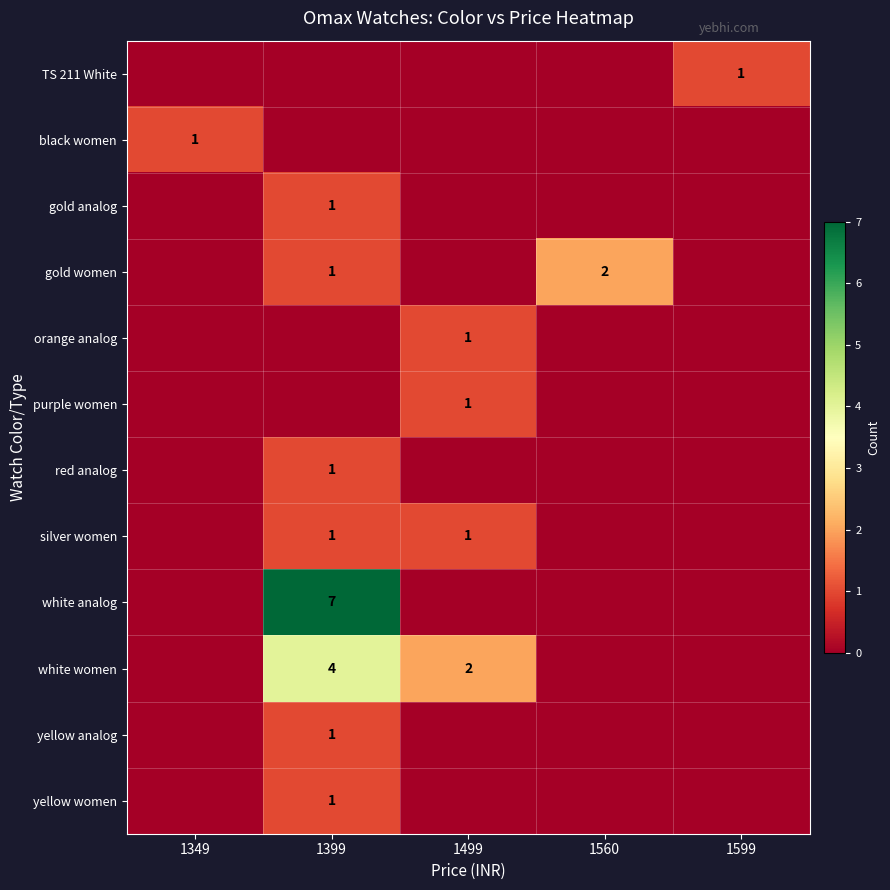

How many categories are shown in the chart?

5